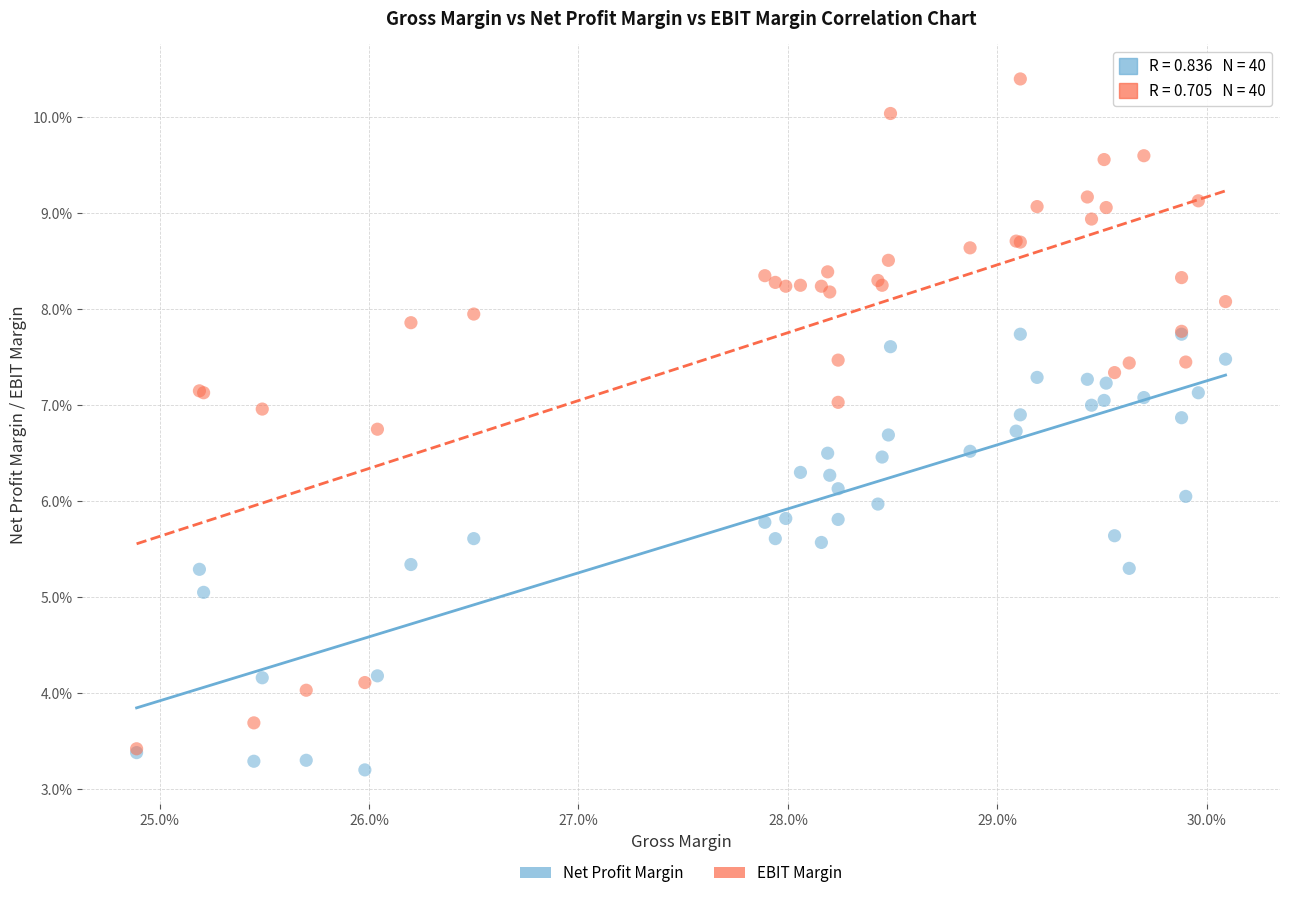

What are all the series names shown in the legend?

Net Profit Margin, EBIT Margin